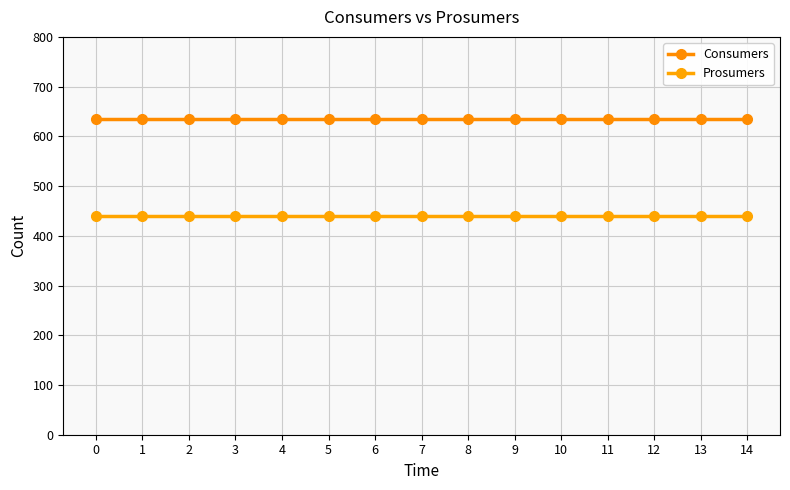

True or false: Consumers has a value of 635 at 4.

True